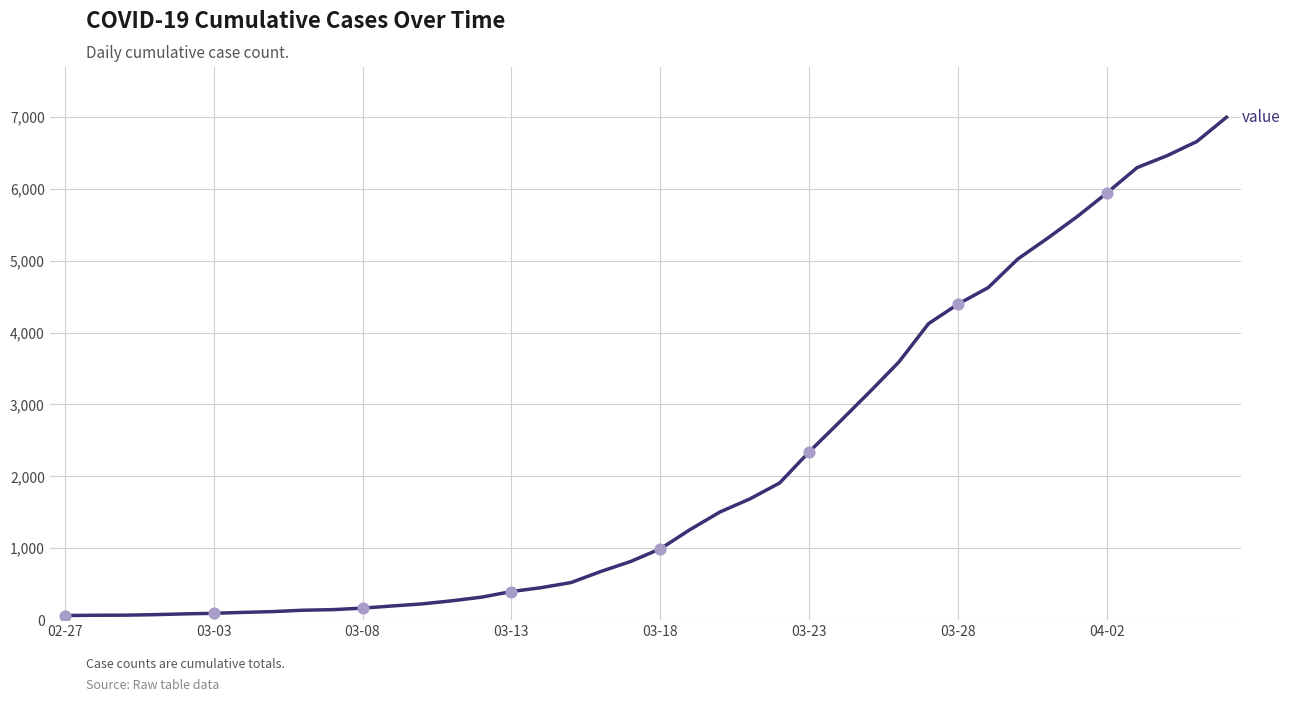

What is the maximum value shown in the chart?

6995